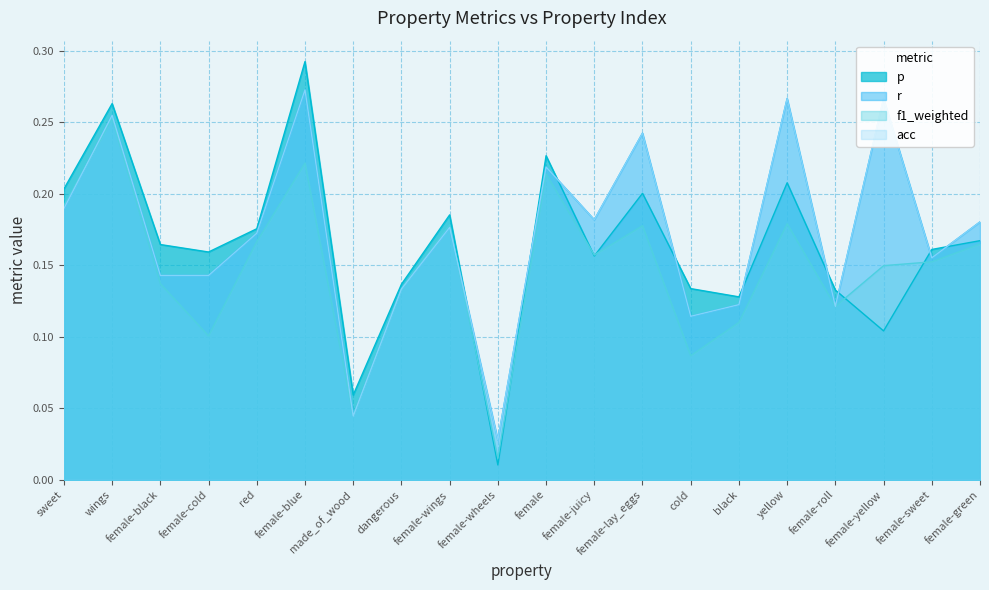

Is it true that acc equals 0.0 at made_of_wood?

False